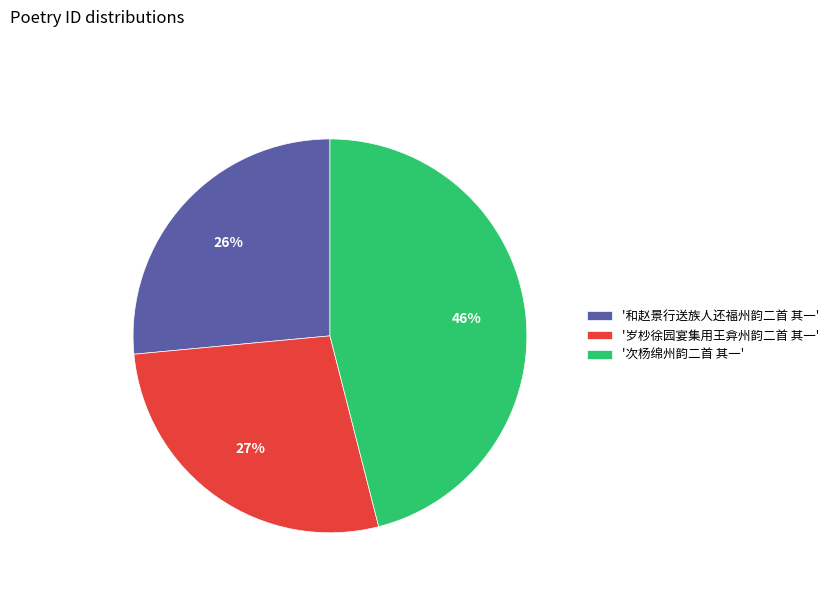

Rank the categories by value from lowest to highest.

'和赵景行送族人还福州韵二首 其一', '岁杪徐园宴集用王弇州韵二首 其一', '次杨绵州韵二首 其一'